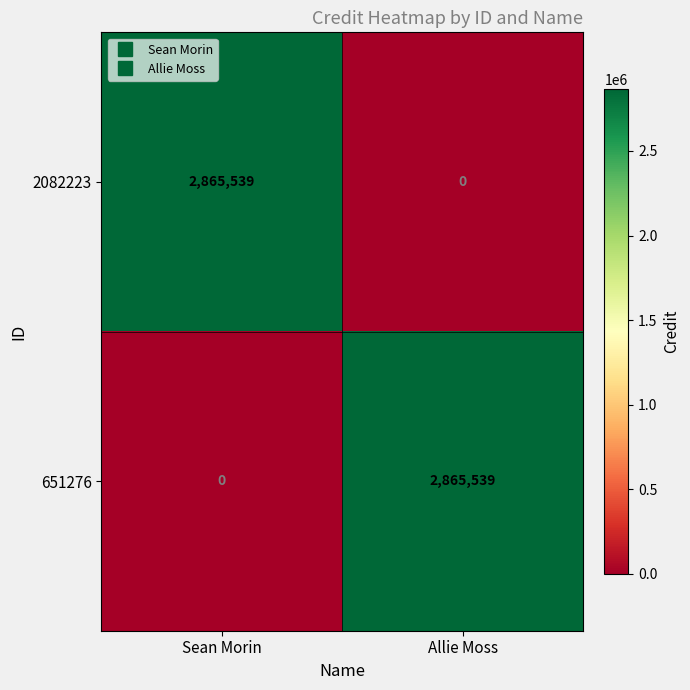

What is the highest value of the 2082223 series?

2865539